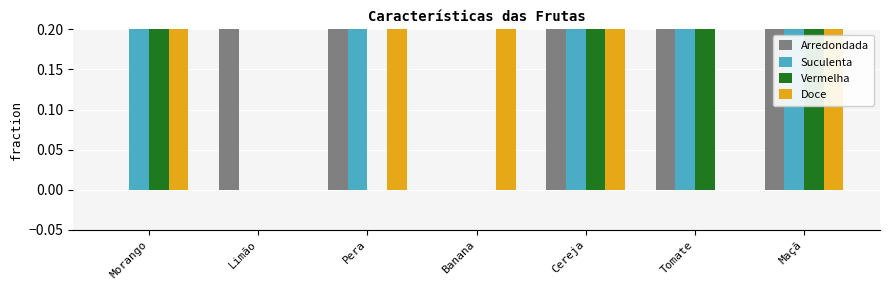

How many groups of bars are there?

7